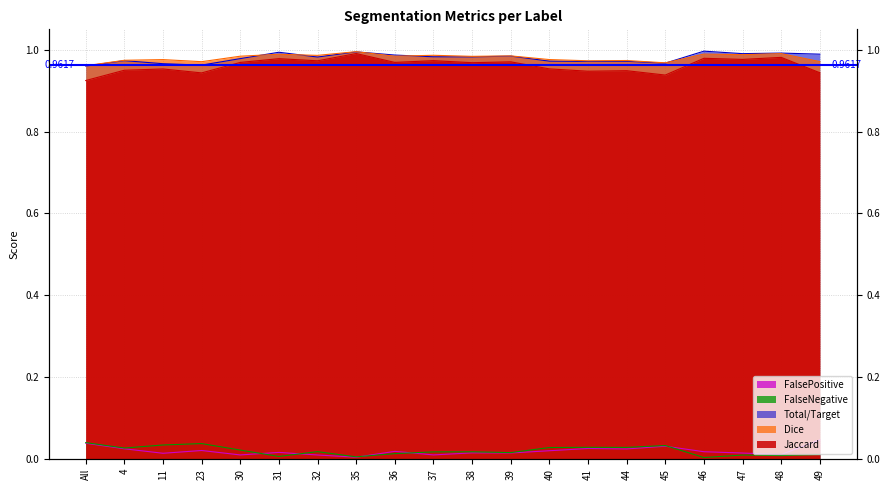

True or false: Total/Target and FalseNegative intersect in this chart.

False